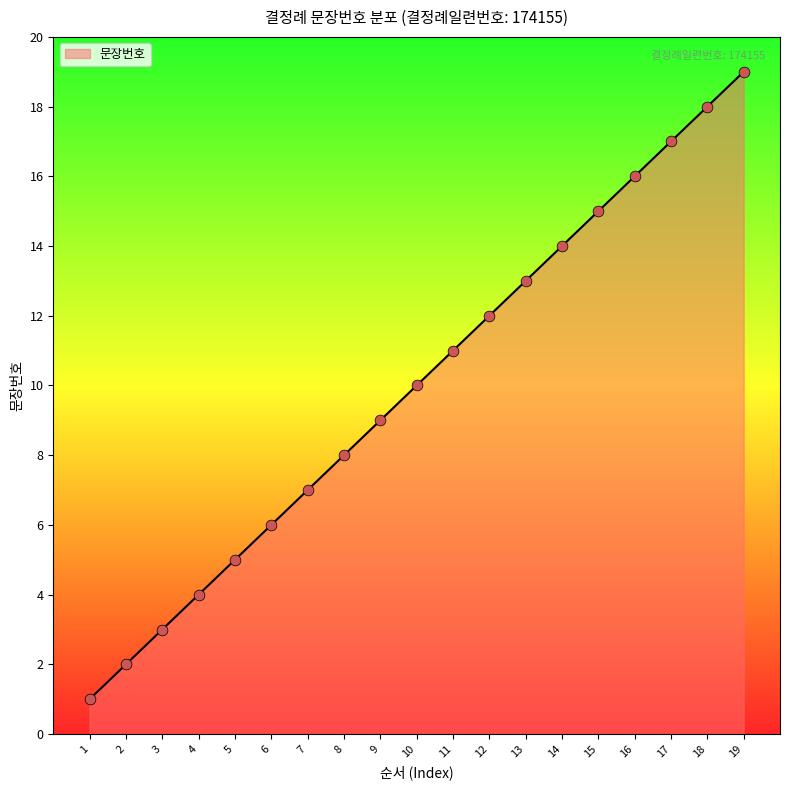

Between 5 and 8, which is larger?

8